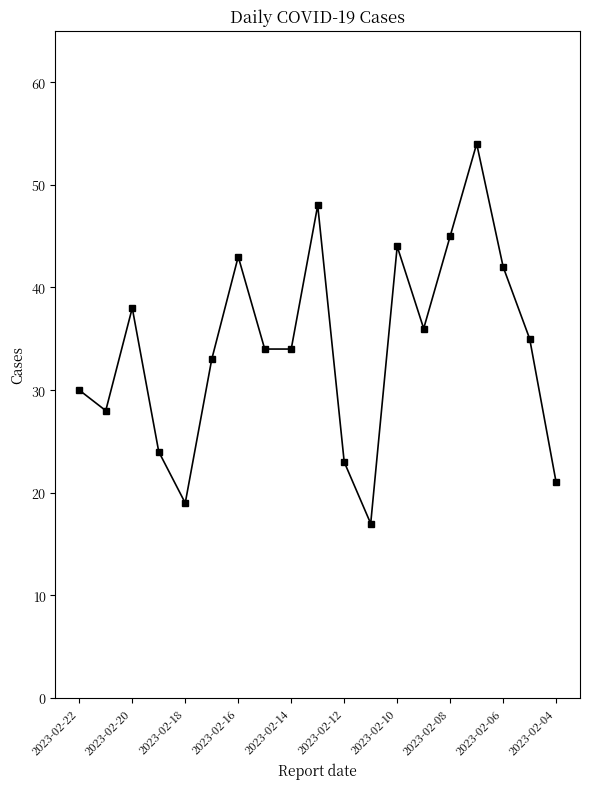

How many points are higher than both their immediate neighbors (excluding endpoints)?

5